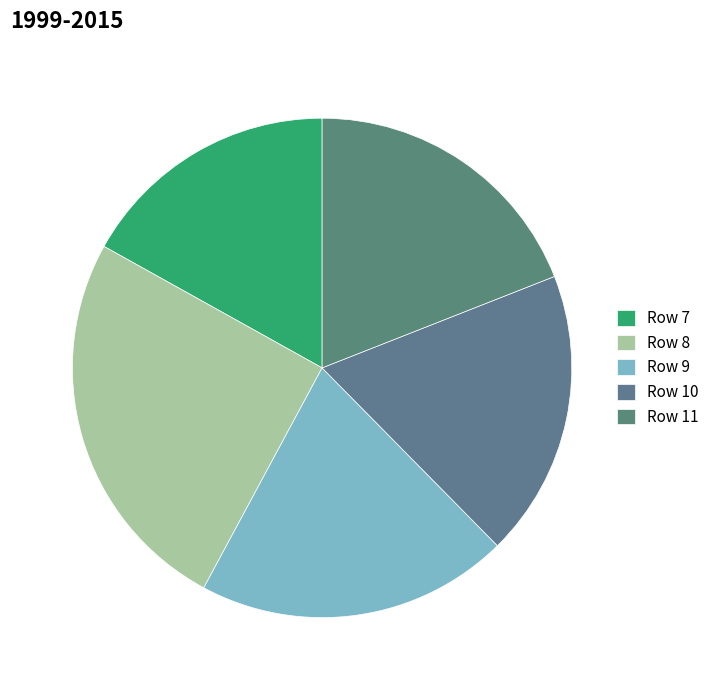

How many slices are in this pie chart?

5